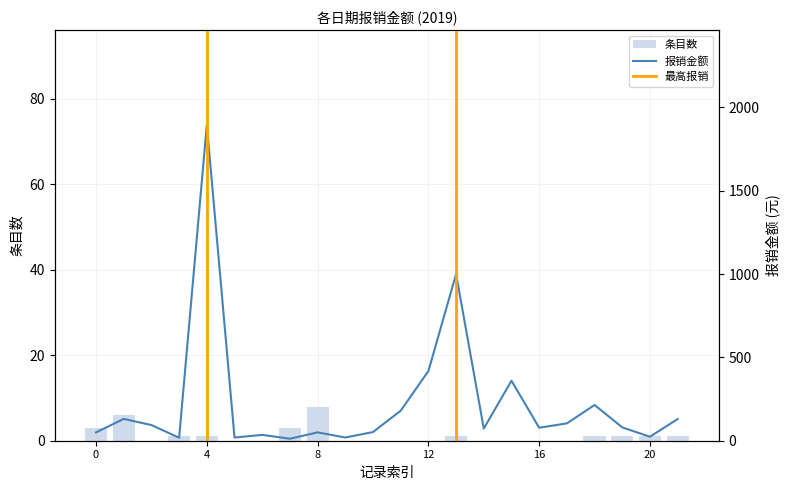

Which category has the highest value in the 条目数 series?

8